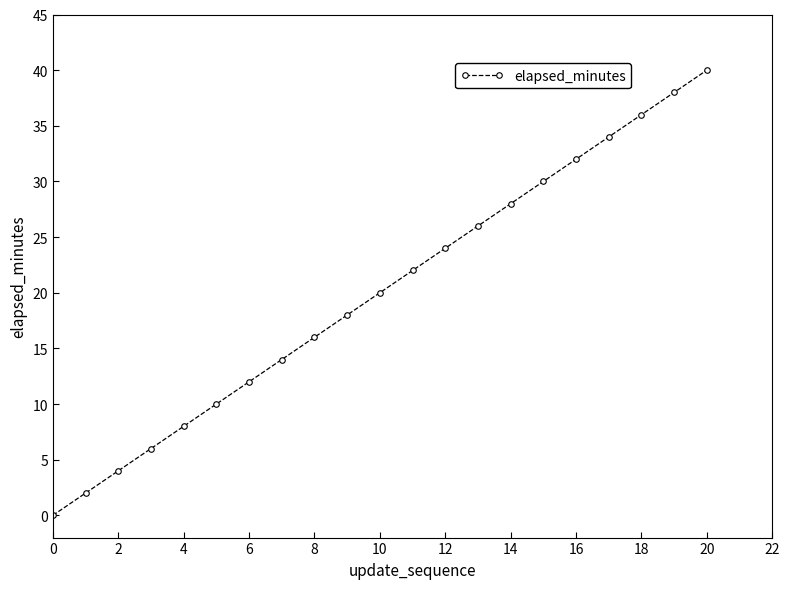

What is the maximum value shown in the chart?

40